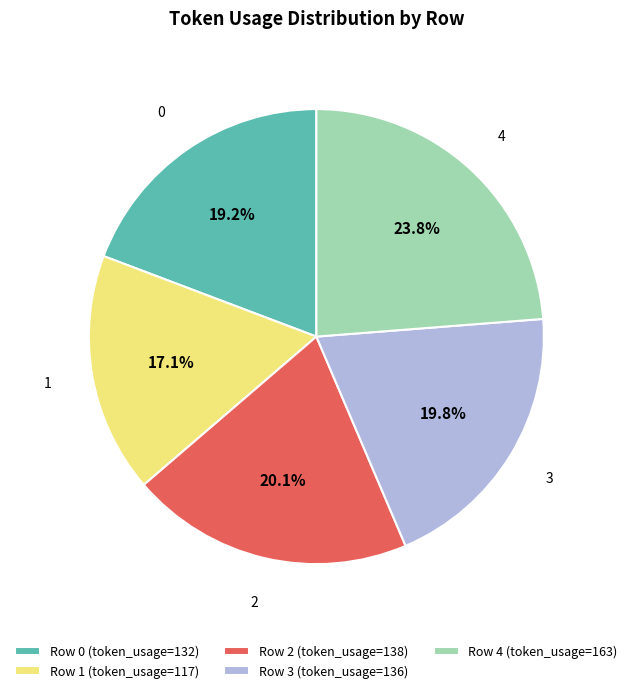

What is the largest slice in the pie chart?

4